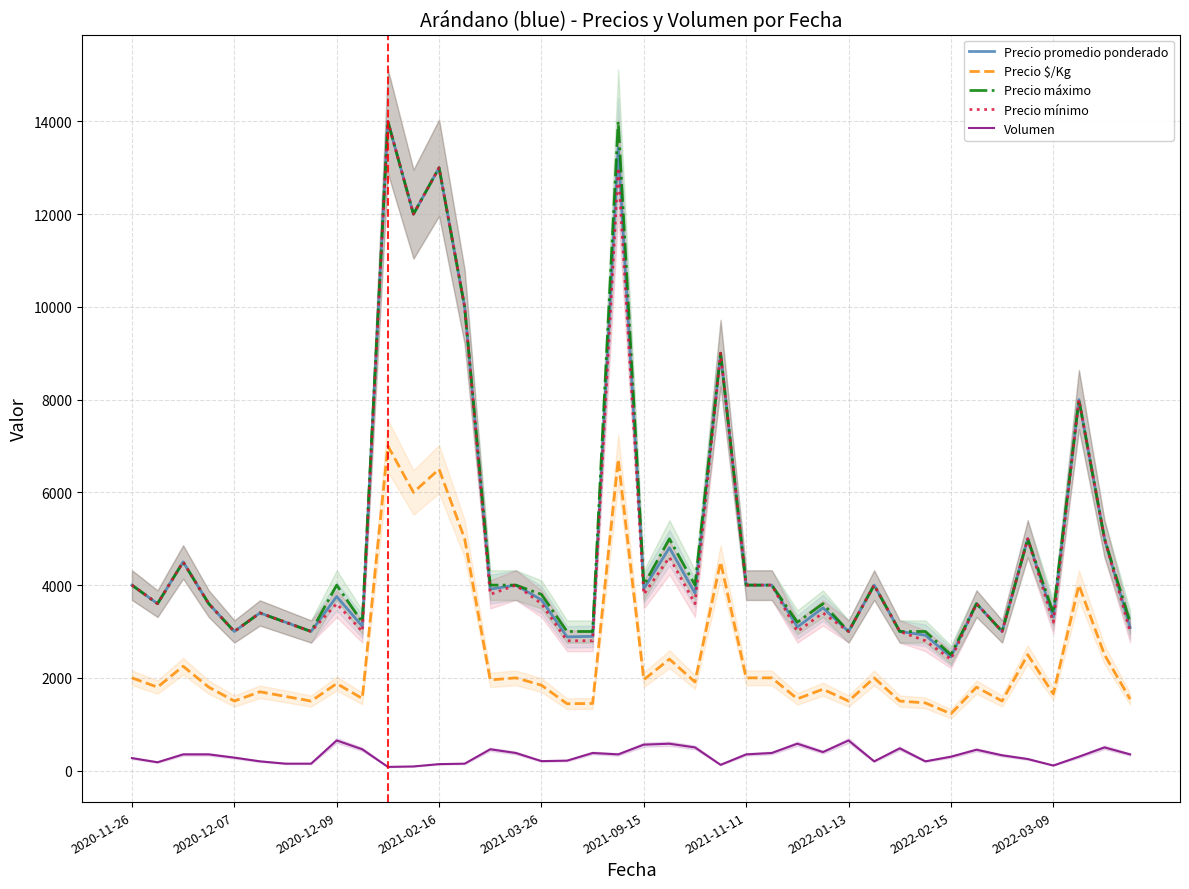

What is the maximum value for Precio máximo?

14000